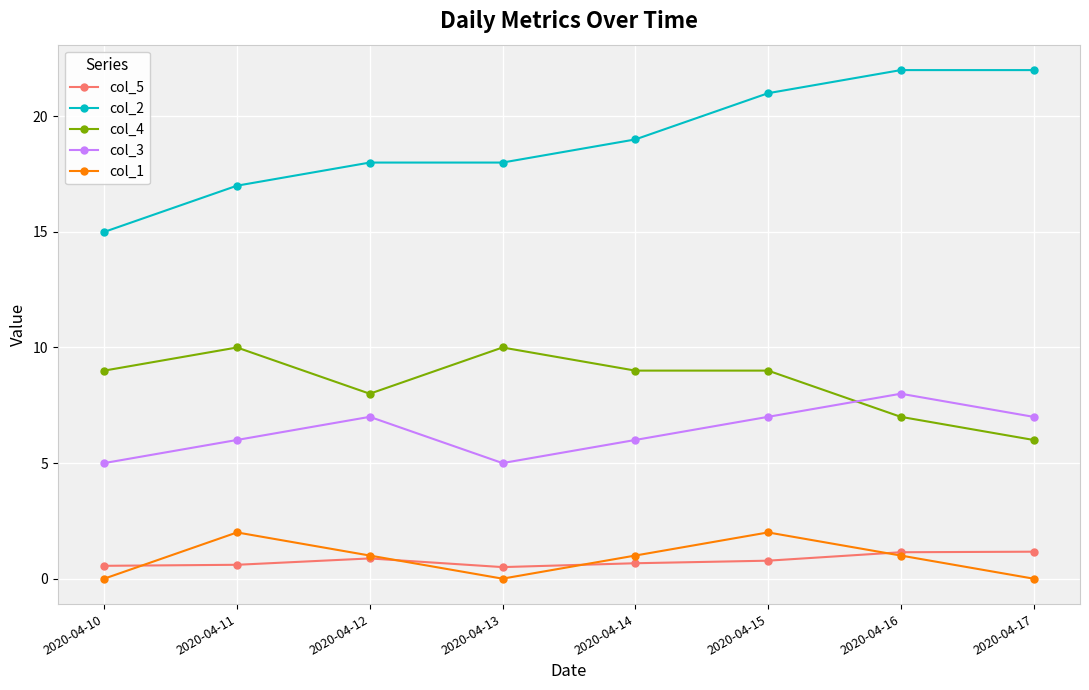

What is the sum of all col_1 values?

7.0